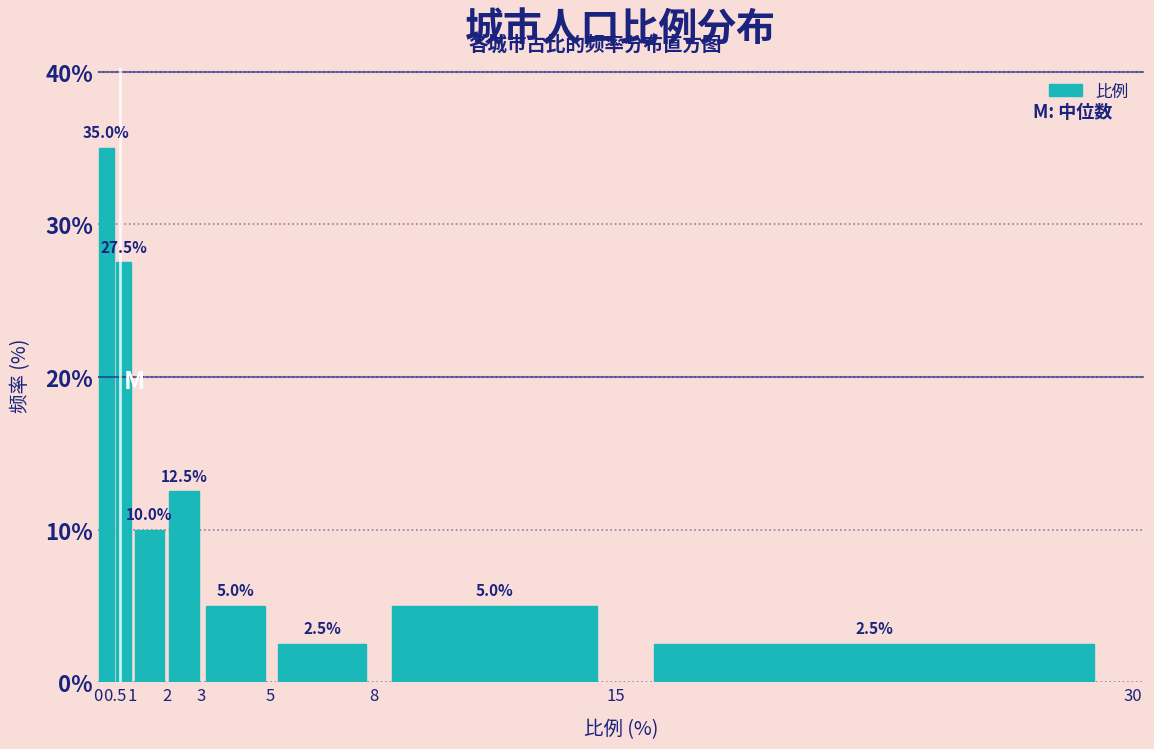

What is the height of the bar covering 15 to 30 on the x-axis?

2.5